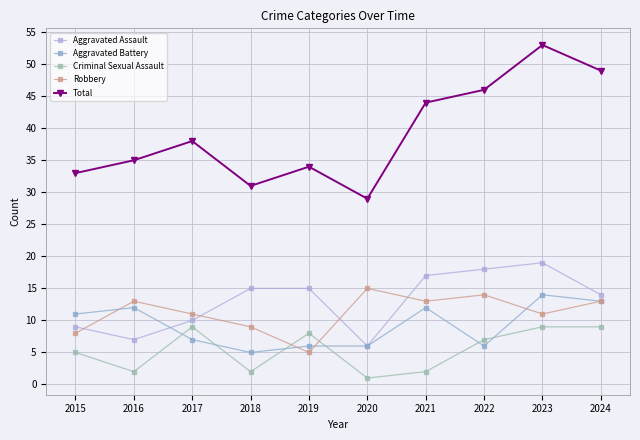

What value does the Criminal Sexual Assault series have at 2023?

9